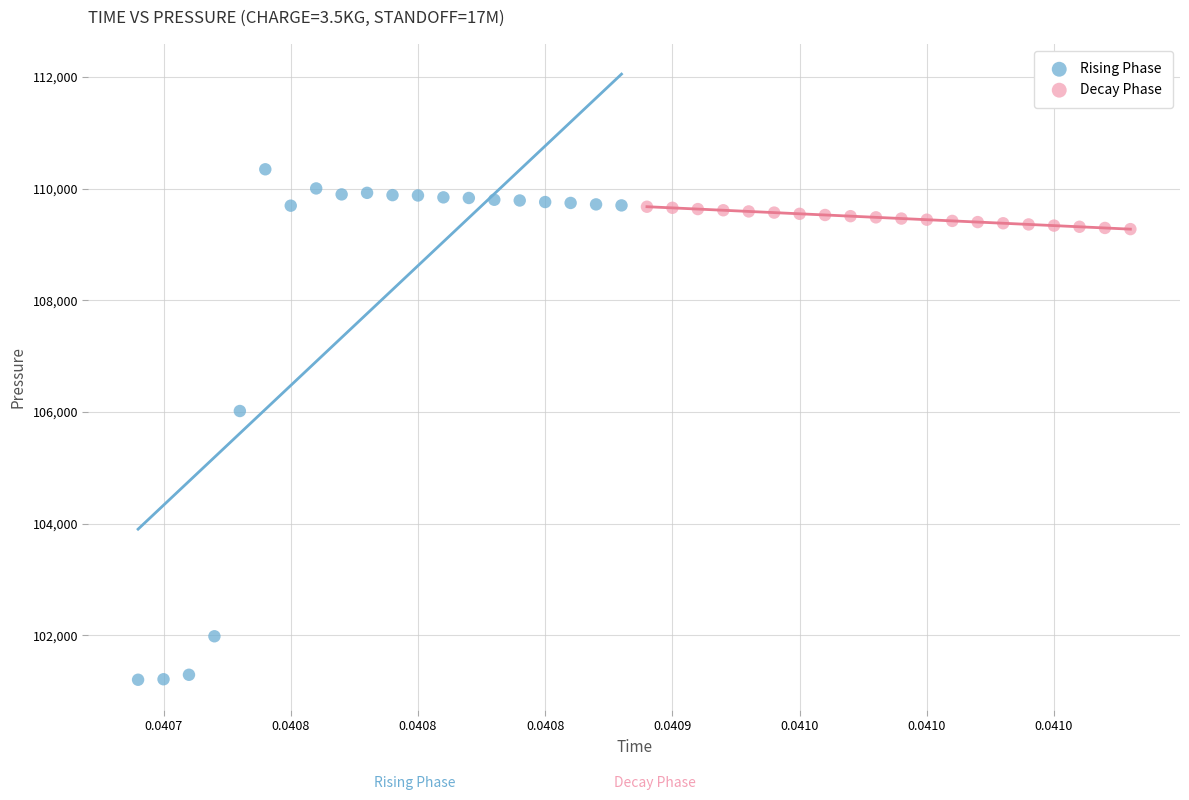

Which series has the widest spread of Y values?

Rising Phase